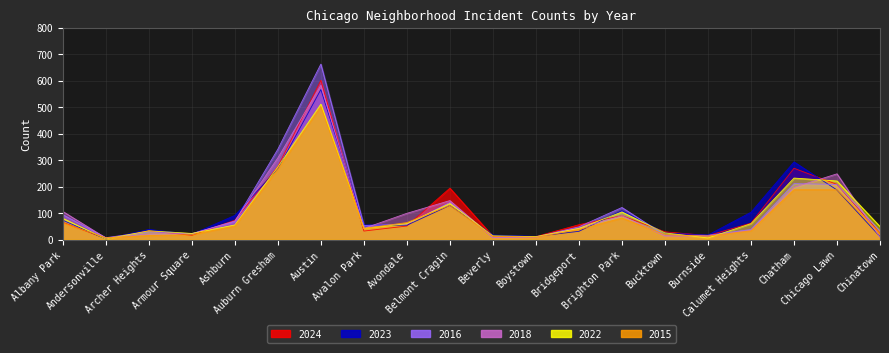

What is the total value across all series at Chicago Lawn?

1266